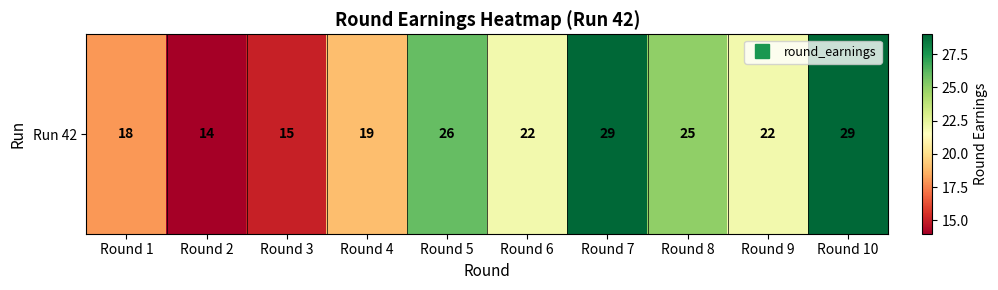

The value at Round 5 is 26. True or false?

True